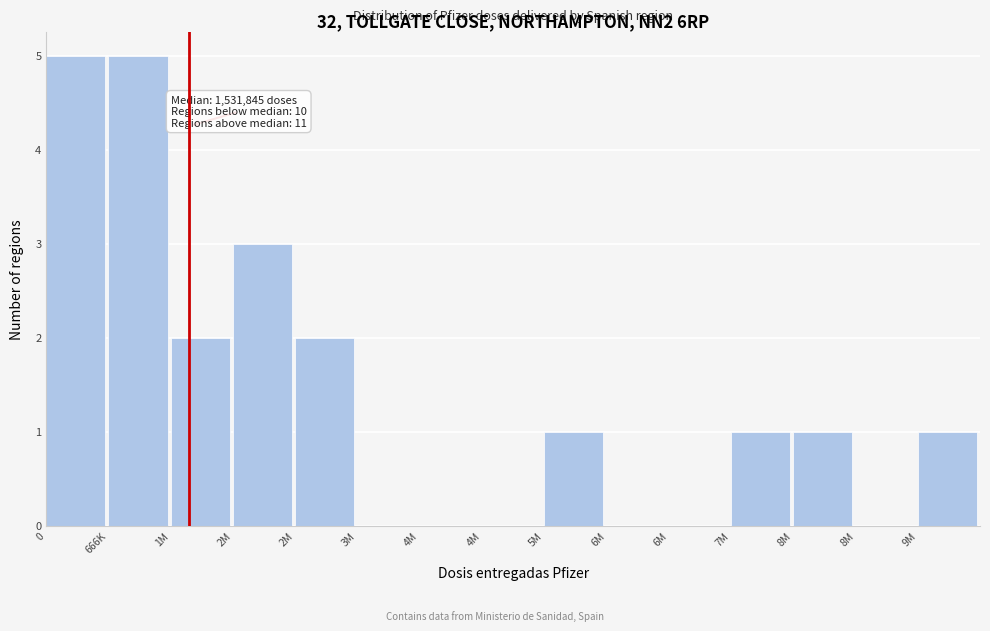

Count the number of data series in this chart.

1